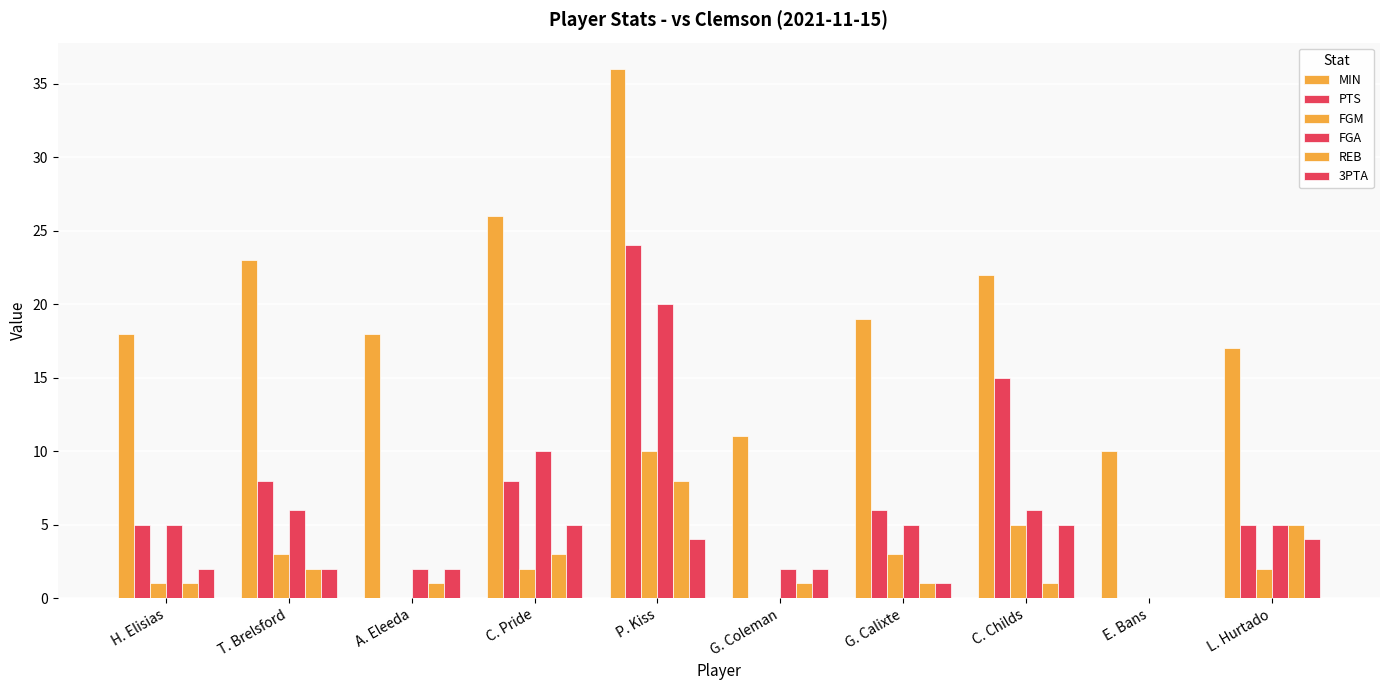

Which has a higher value, P. Kiss or A. Eleeda?

P. Kiss